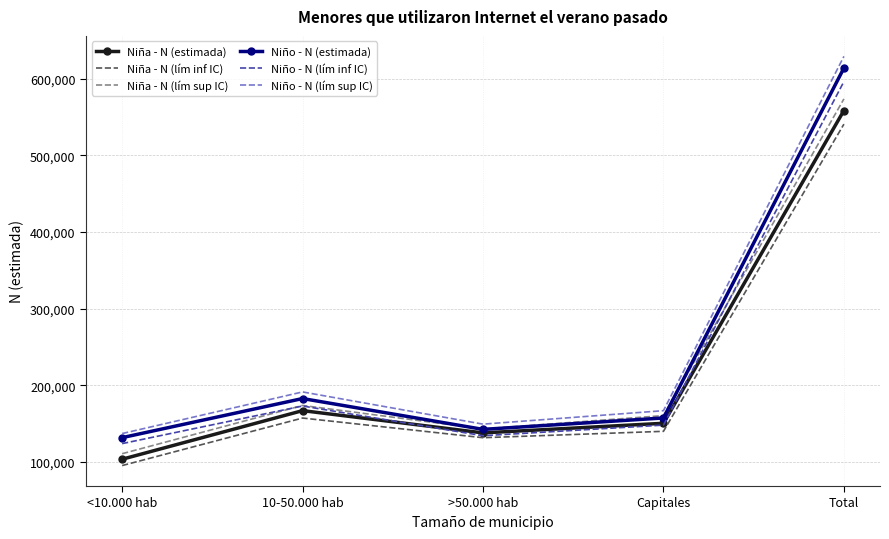

What is the difference between the maximum and minimum values in the Niña - N (lím sup IC) series?

462860